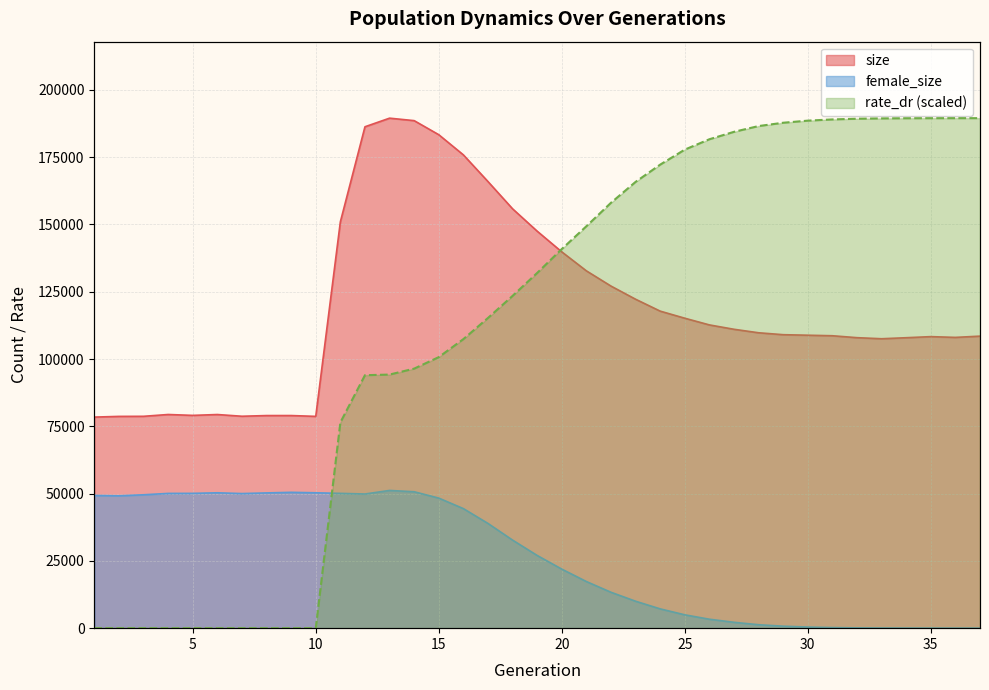

At which category does size reach its first local peak?

4